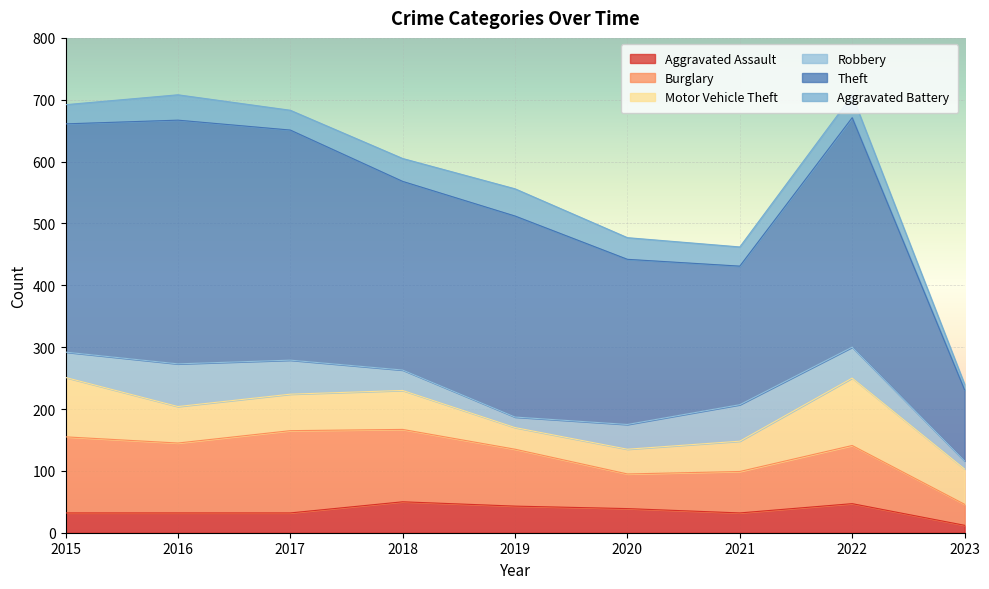

Which series ends up on top after the final intersection of Burglary and Motor Vehicle Theft?

Motor Vehicle Theft